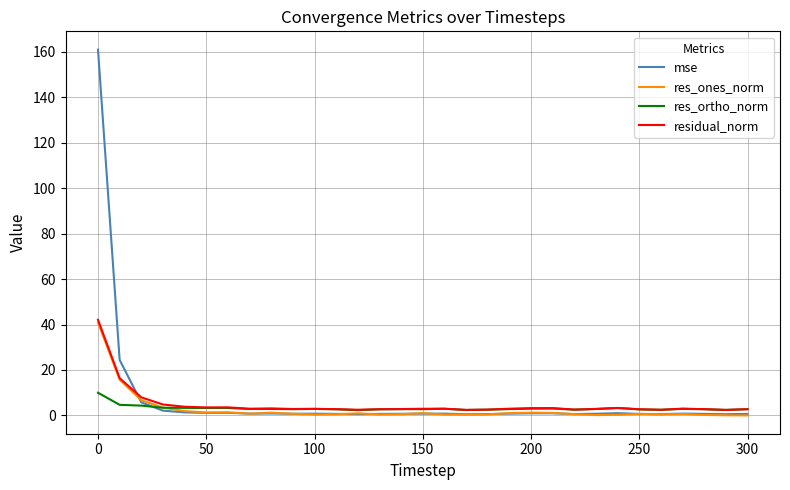

What is the highest value of the mse series?

160.9